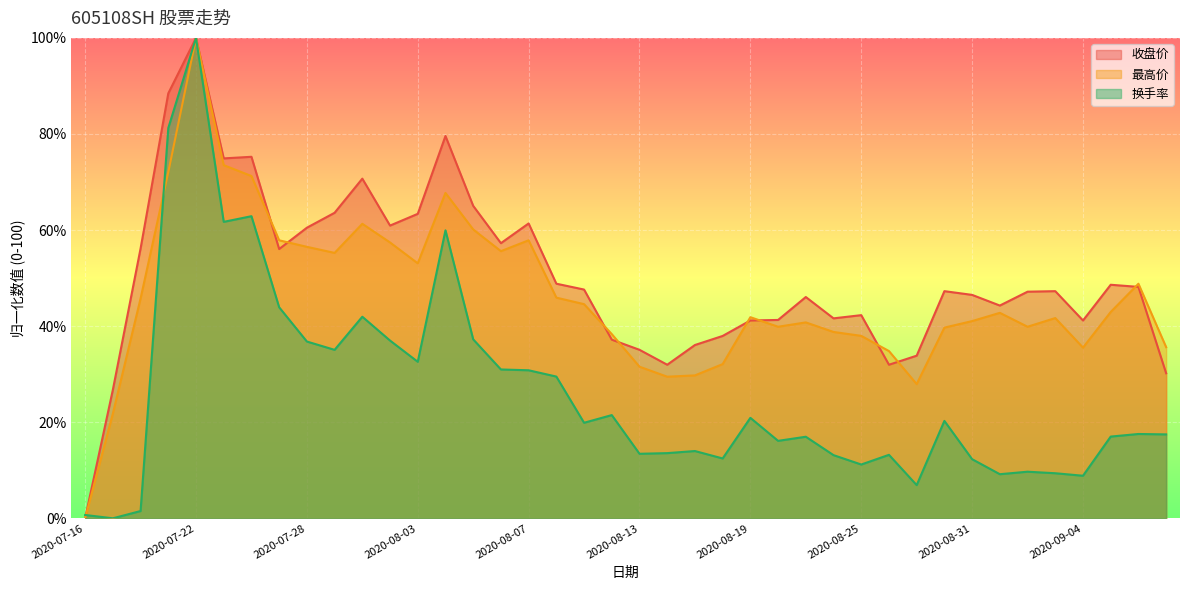

What is the difference between the highest and lowest values at 2020-07-16?

0.7